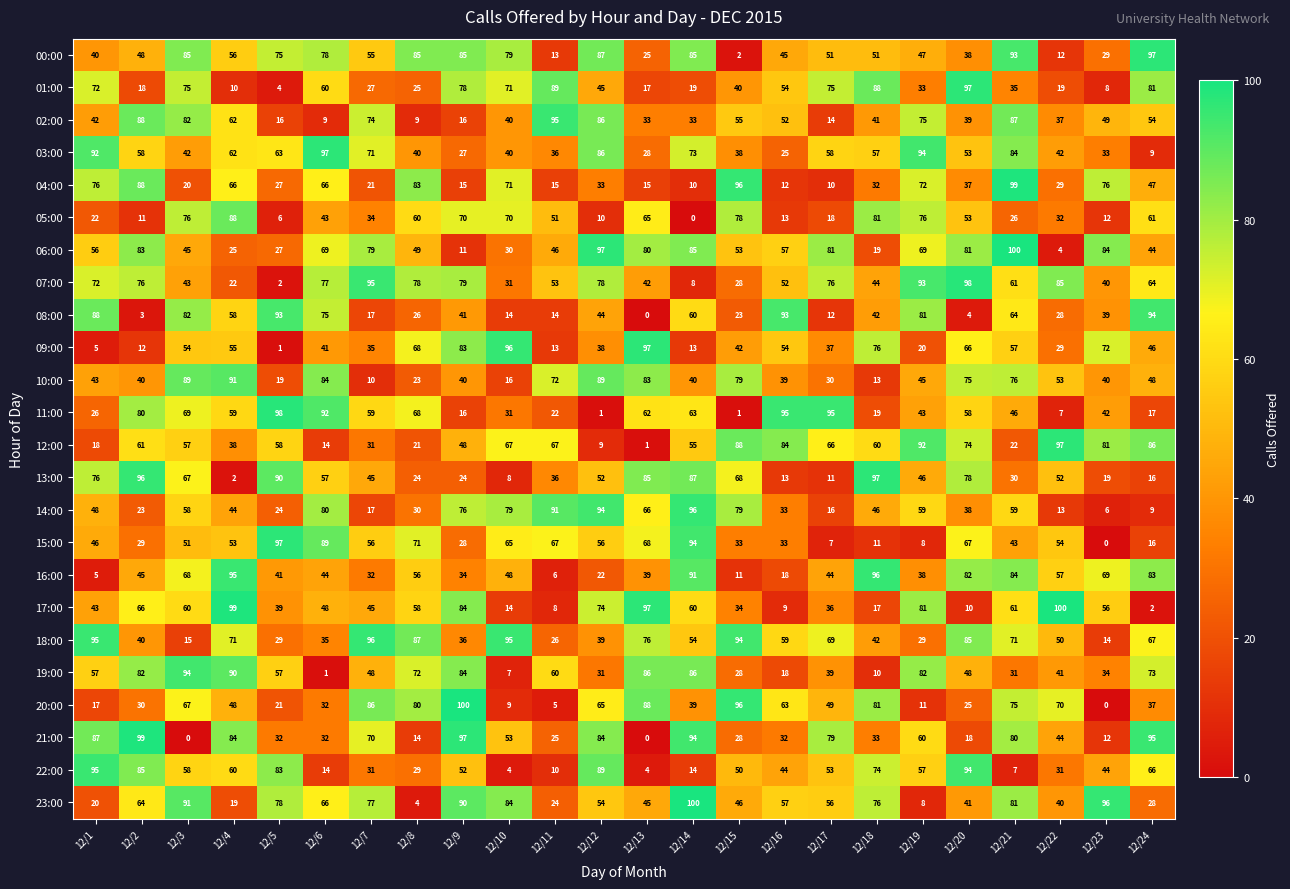

What is the total value across all series at 12/14?

1359